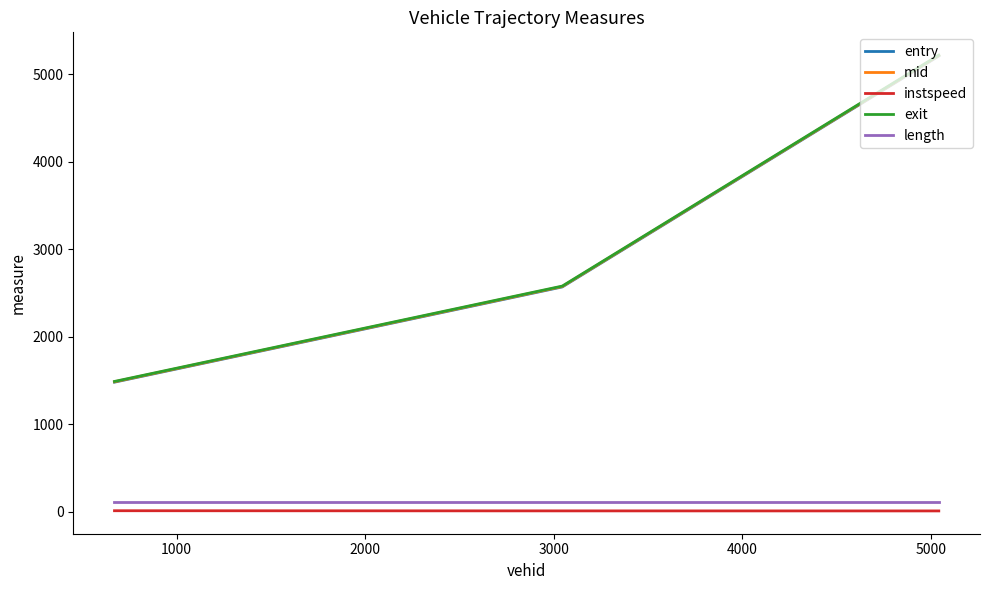

Which series has the largest range (max minus min)?

exit